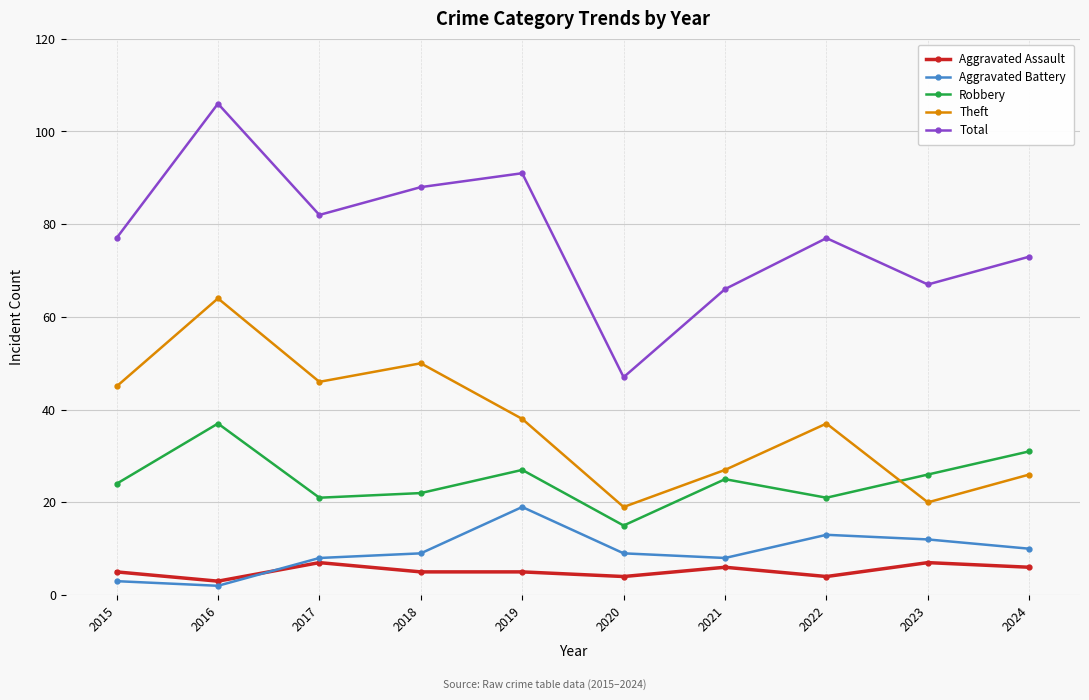

What is the approximate value of Aggravated Assault at 2021?

6